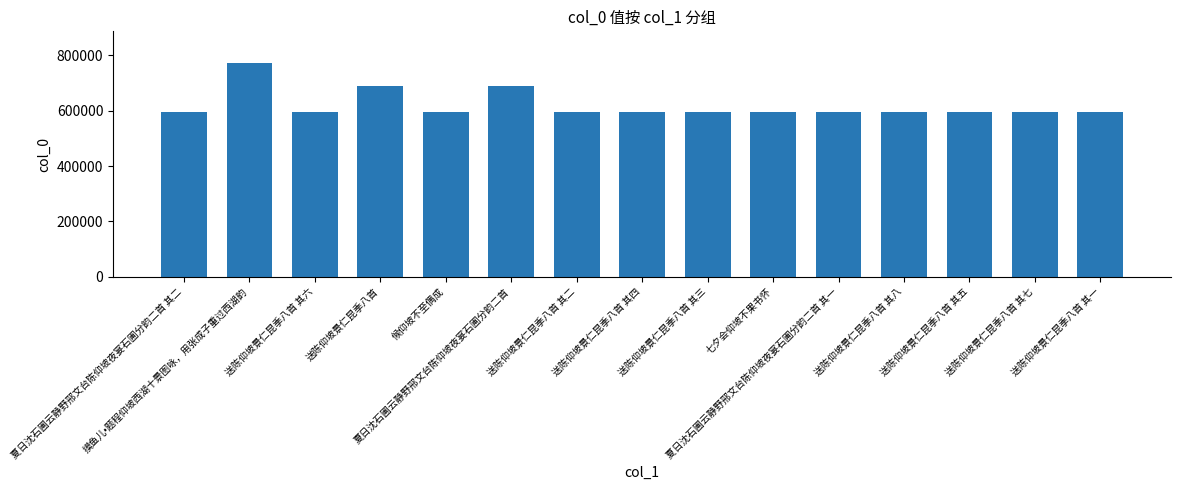

What is the value of the 15th bar from the left?

597025